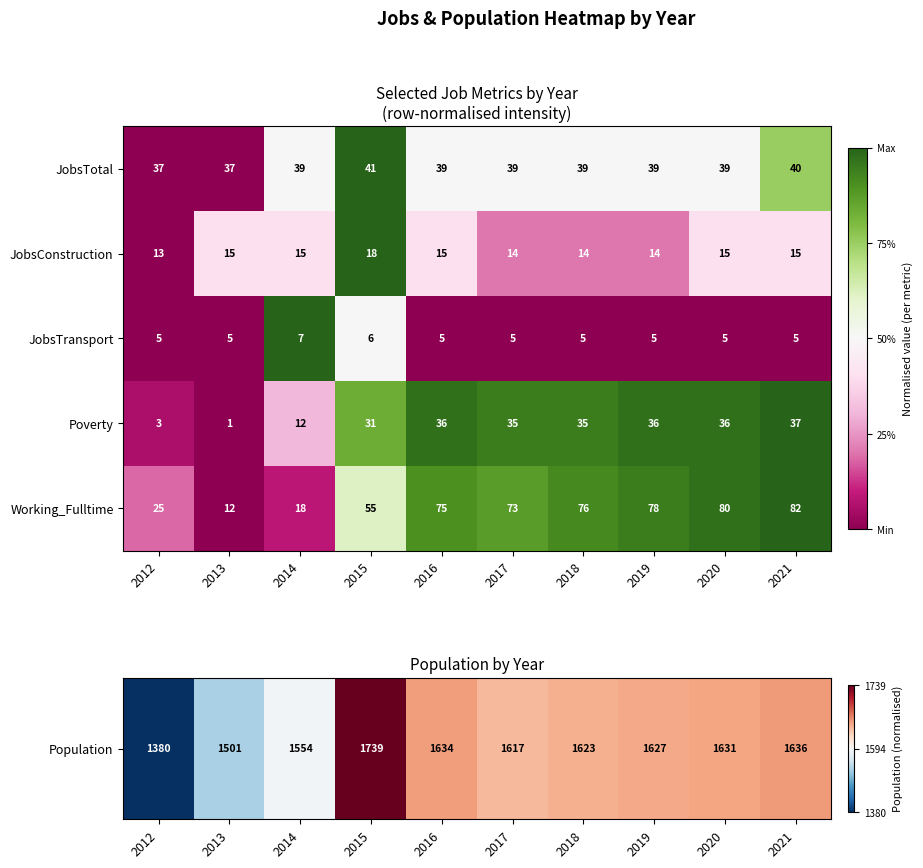

The value of JobsTransport at 2019 is 7. True or false?

False